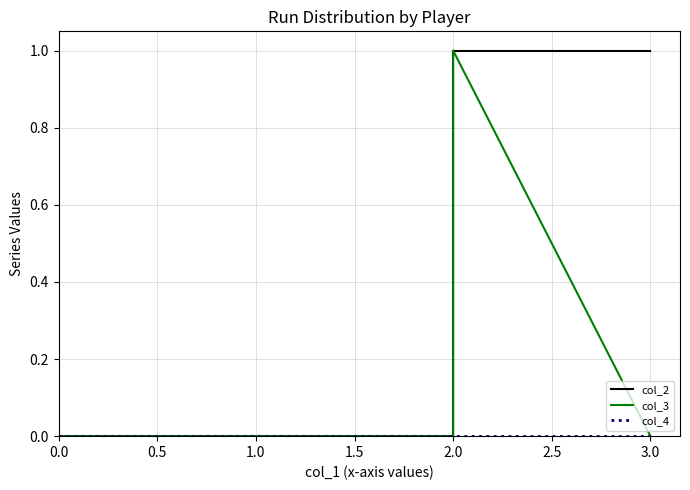

How many lines are shown in the chart?

3